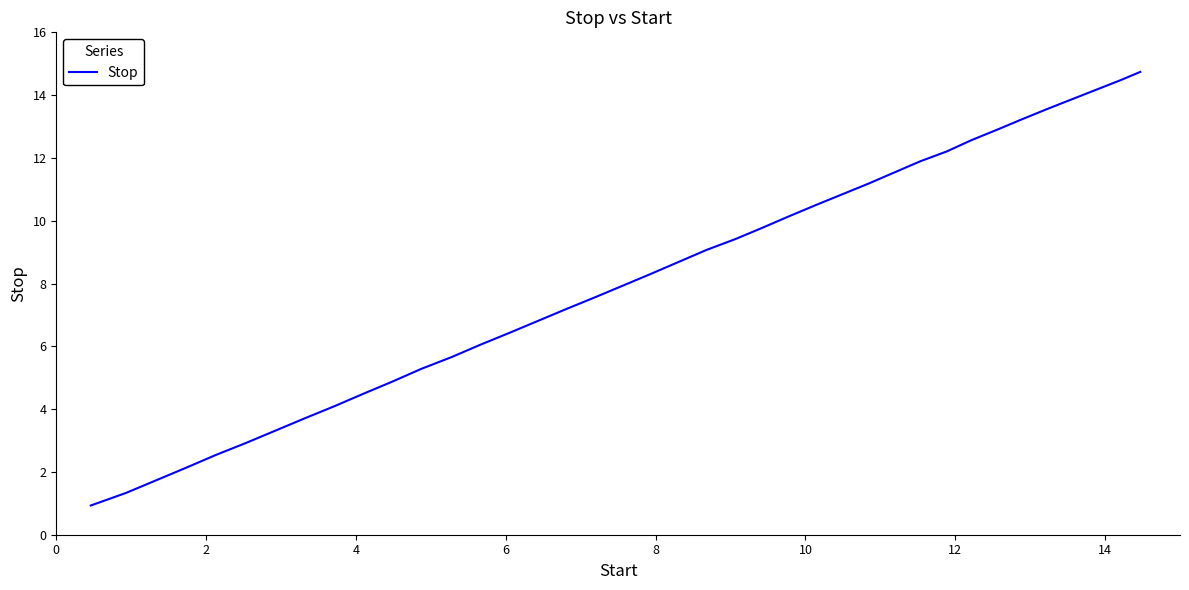

True or false: there are more than 0 points higher than both neighbors.

False